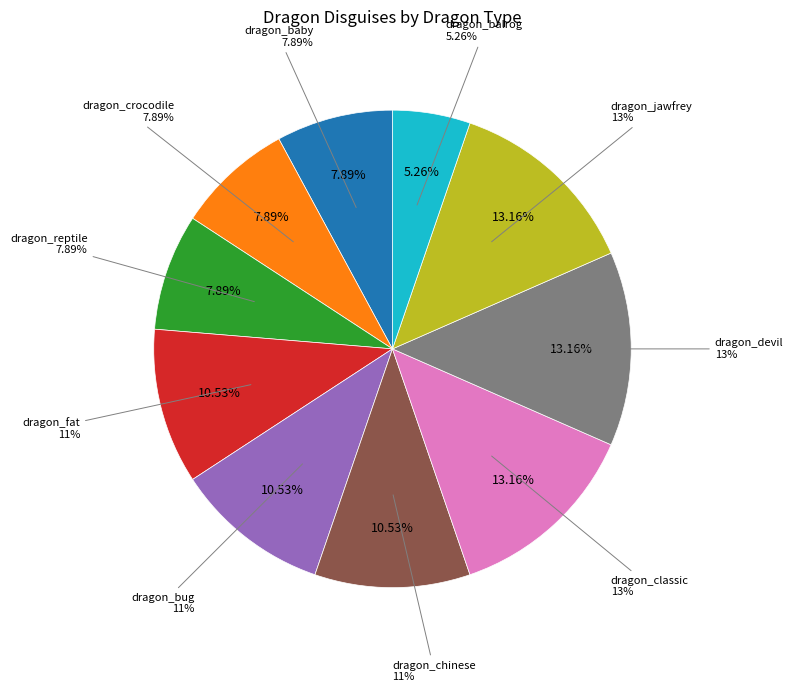

How many slices are in this pie chart?

10